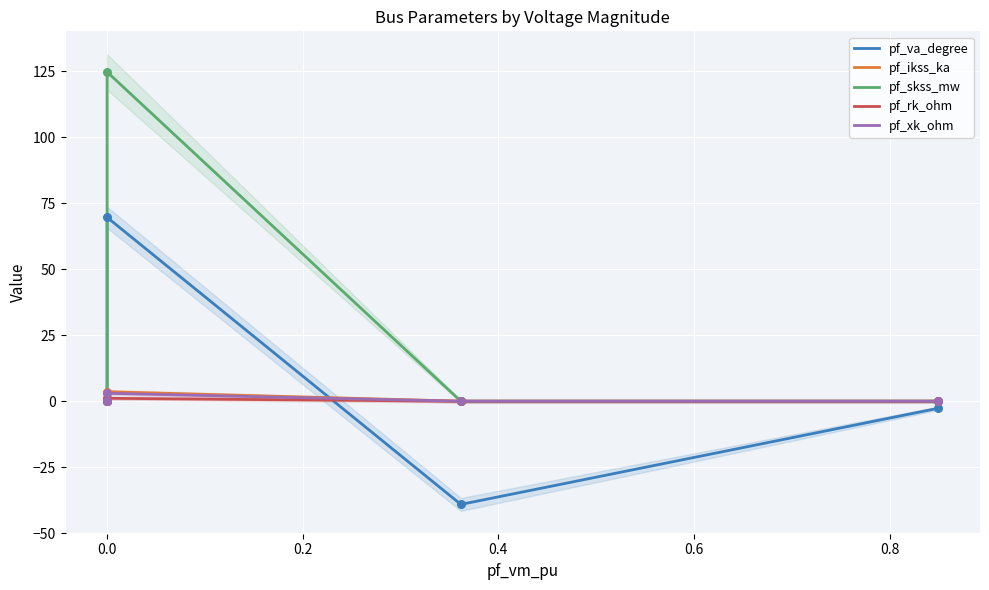

Which series contains the highest Y value?

pf_skss_mw